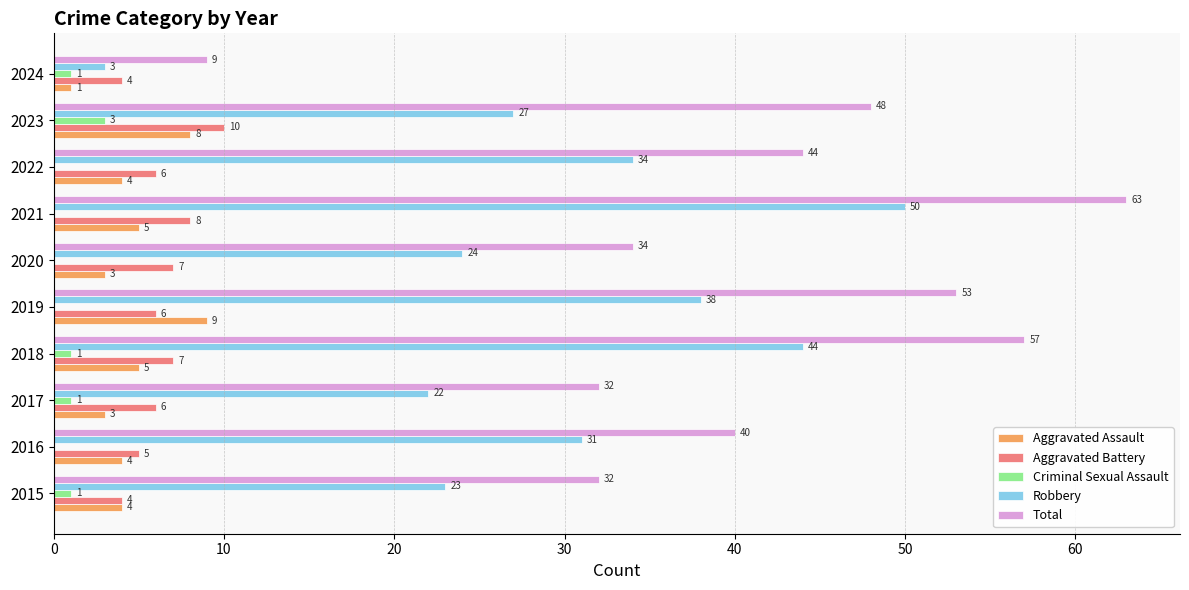

How many Criminal Sexual Assault values are between 0 and 1?

9